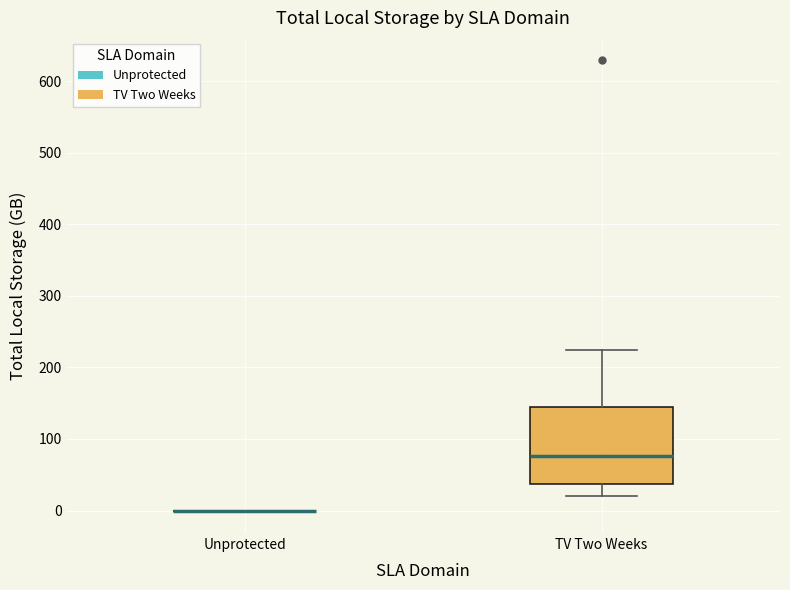

Where does the median line of the box for TV Two Weeks sit on the y-axis? The values are not printed on the chart, so give them approximately, as read against the axis.

80